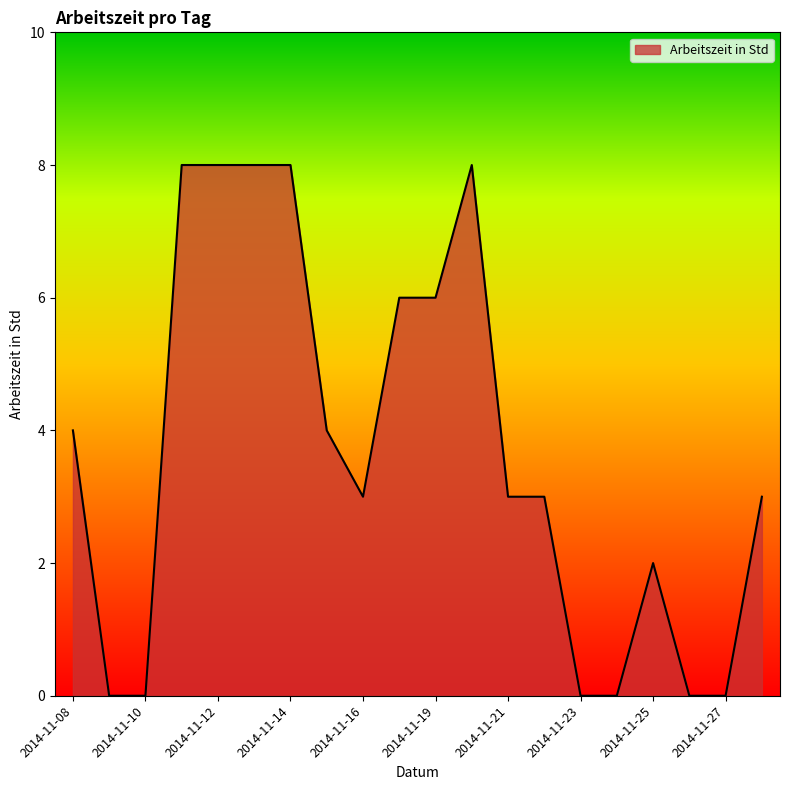

What is the greatest value displayed?

8